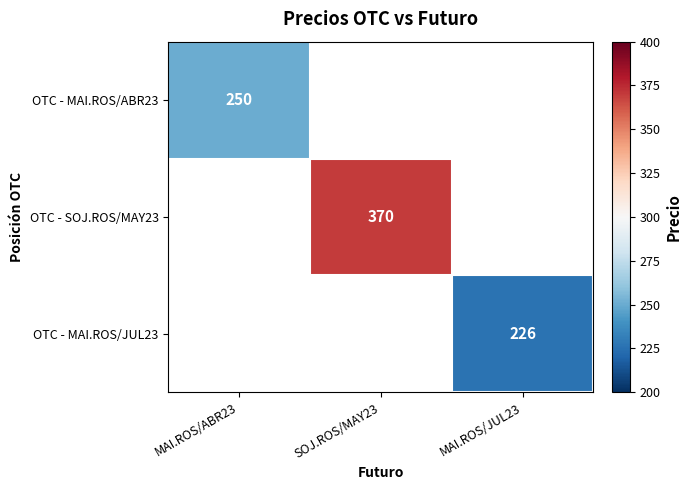

The OTC - MAI.ROS/JUL23 series shows 395 at MAI.ROS/JUL23. True or false?

False